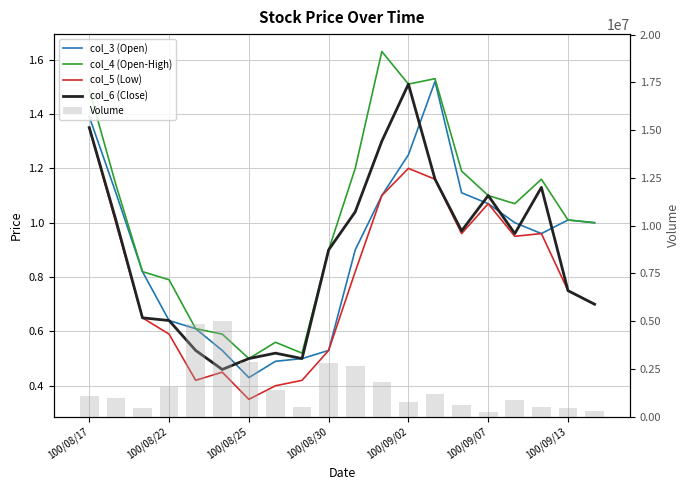

What is the difference between the maximum and minimum values in the col_5 (Low) series?

1.0